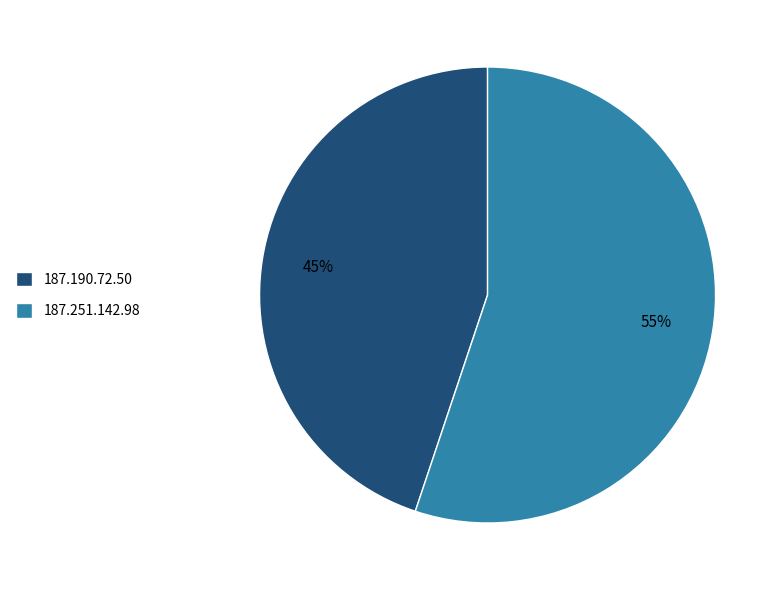

True or false: 187.190.72.50 accounts for 45% of the total.

True